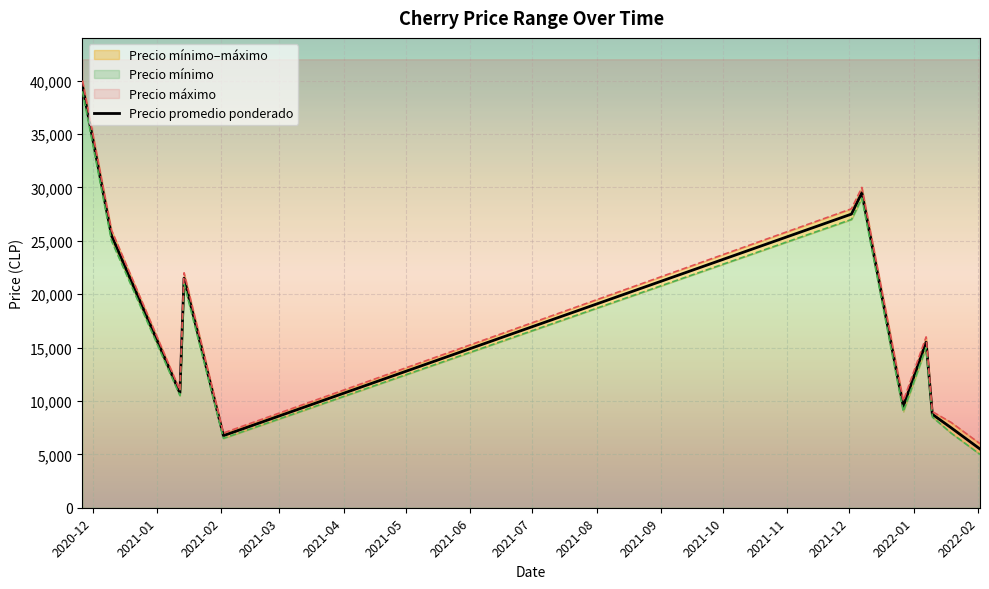

What is the lowest value of the Precio promedio ponderado series?

5500